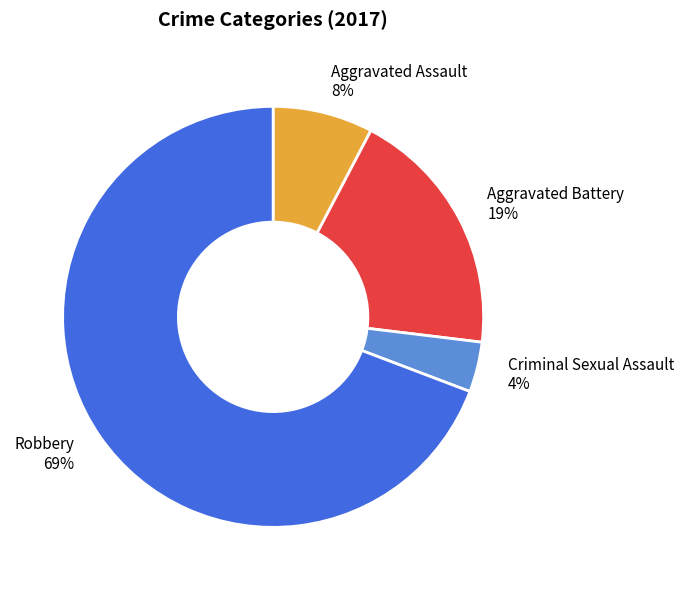

How many slices are in this pie chart?

4